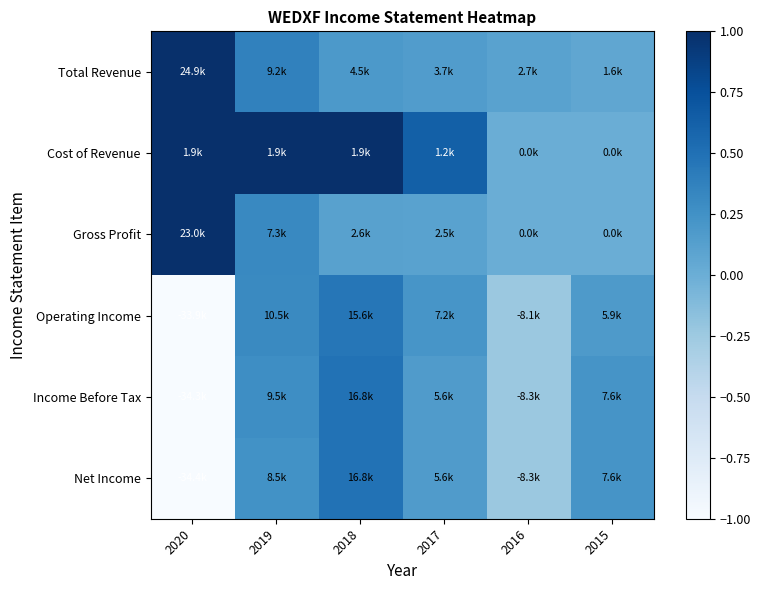

Which has a higher value, 2016 or 2017?

2017